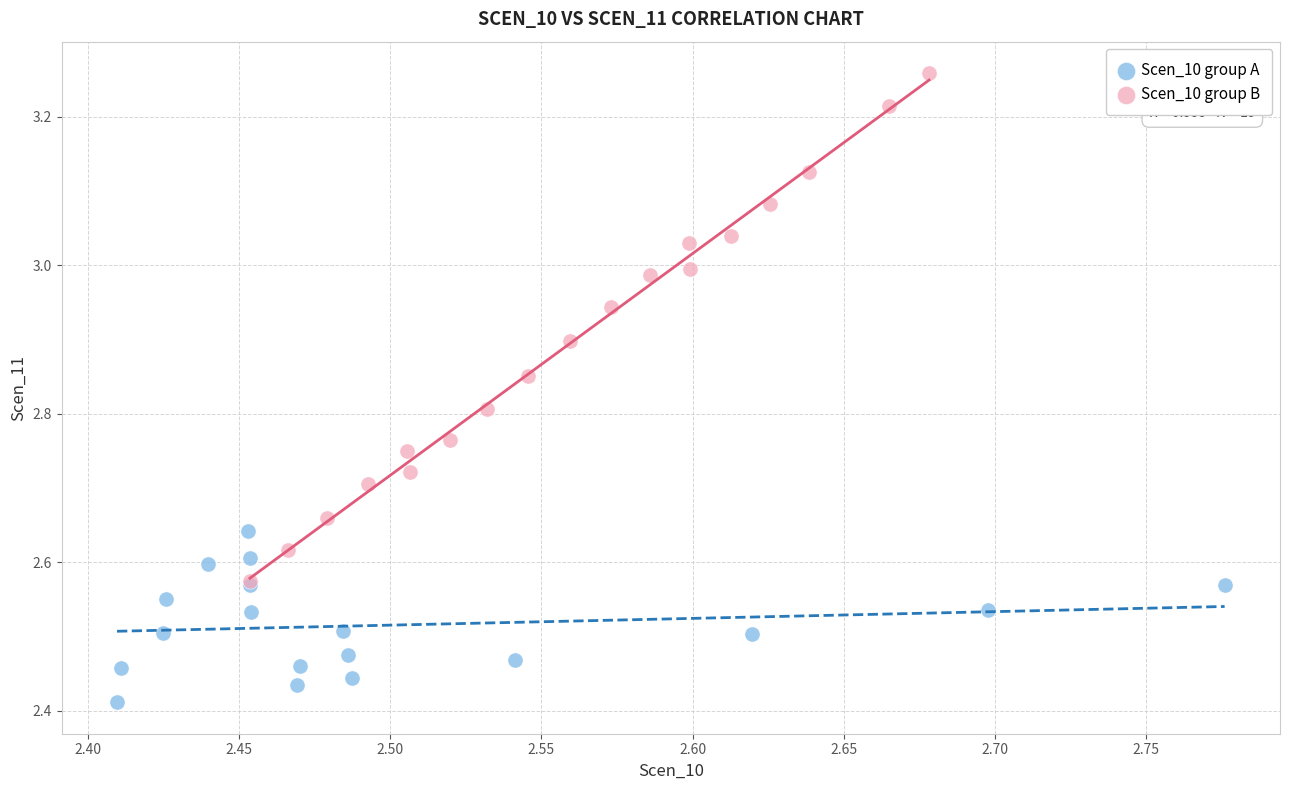

Which series contains the highest Y value?

Scen_10 group B